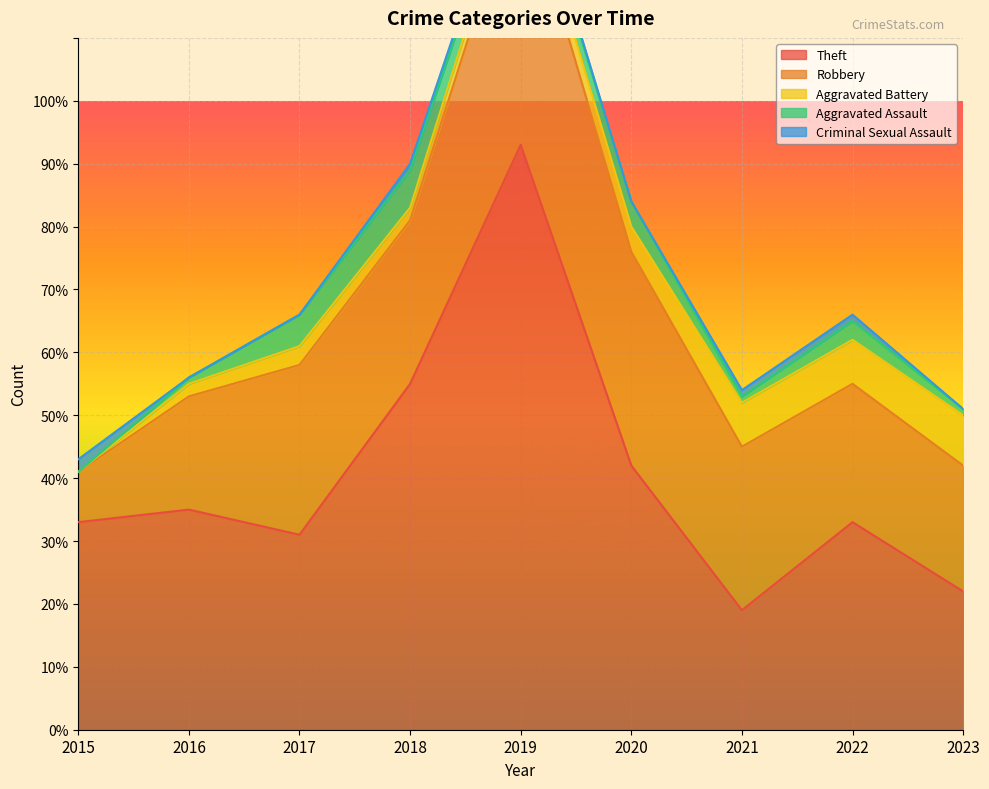

Reading left to right, transcribe all the data shown in this chart.

Theft: 33	35	31	55	93	42	19	33	22
Robbery: 8	18	27	26	43	34	26	22	20
Aggravated Battery: 0	2	3	2	3	4	7	7	8
Aggravated Assault: 0	1	5	6	2	4	1	3	1
Criminal Sexual Assault: 2	0	0	1	1	0	1	1	0